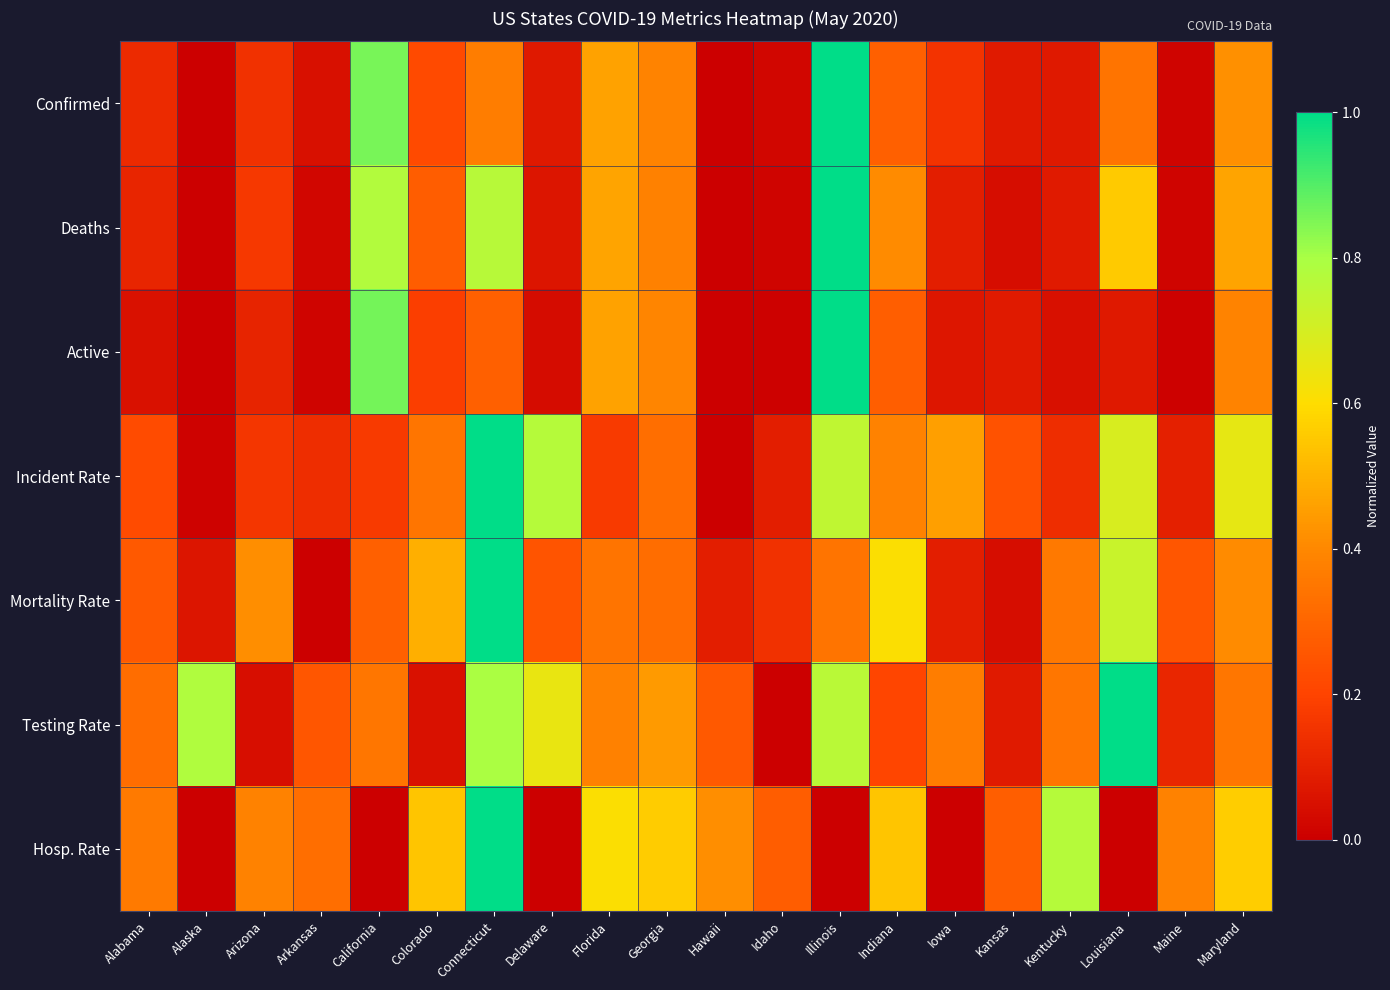

At which category is the sum across all series the highest?

Connecticut